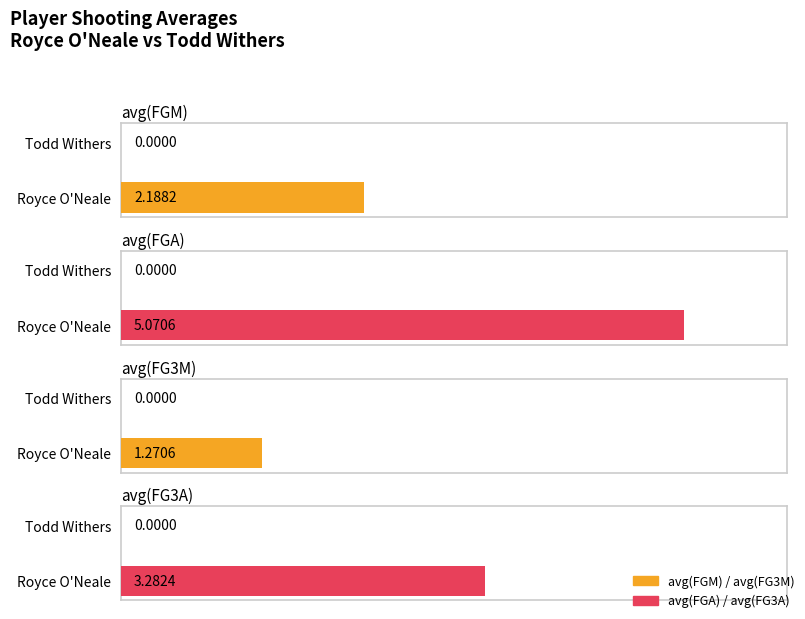

Does the chart contain stacked bars?

No